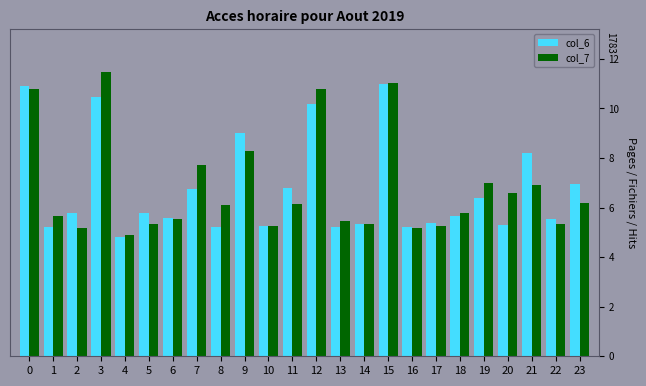

The value of col_7 at 1 is 9.4. True or false?

False